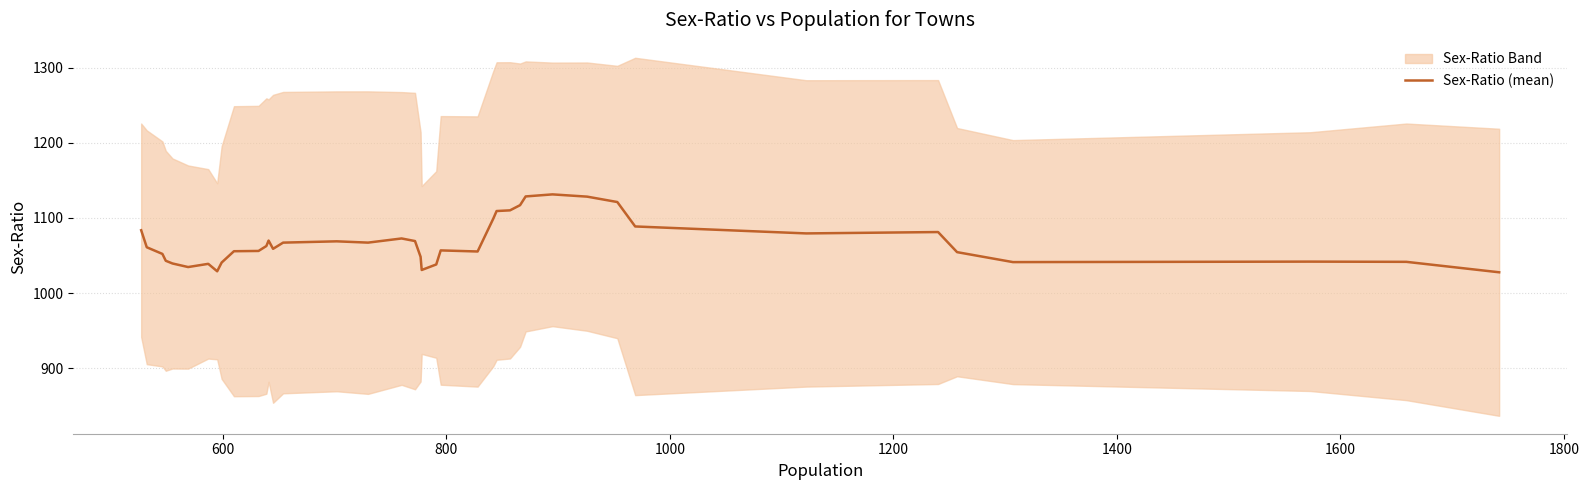

What is the maximum value for Sex-Ratio (mean)?

1131.5